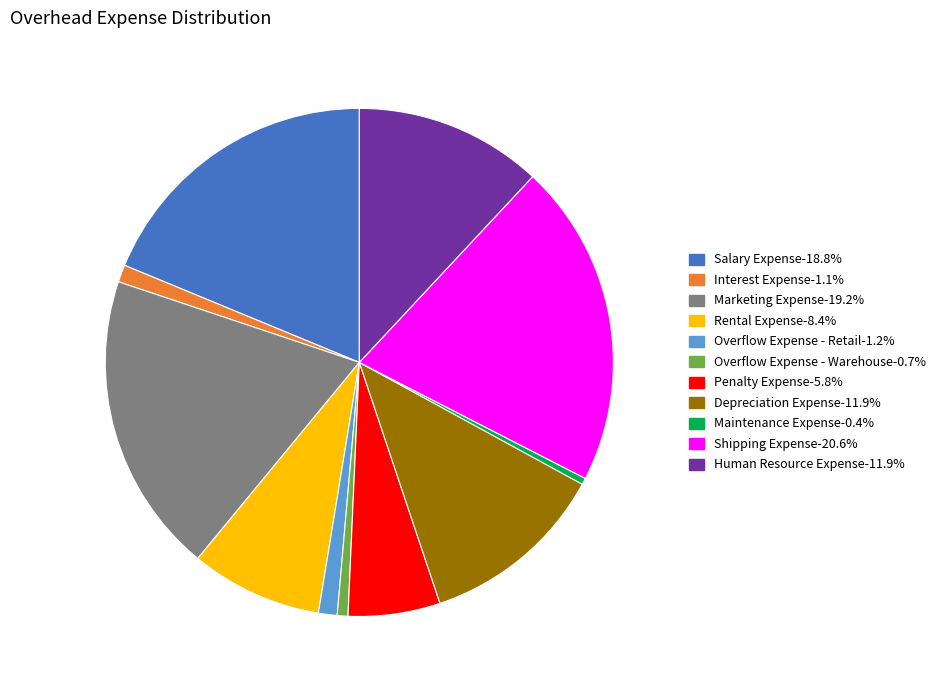

Does Overflow Expense - Retail account for over 50% of the chart?

No